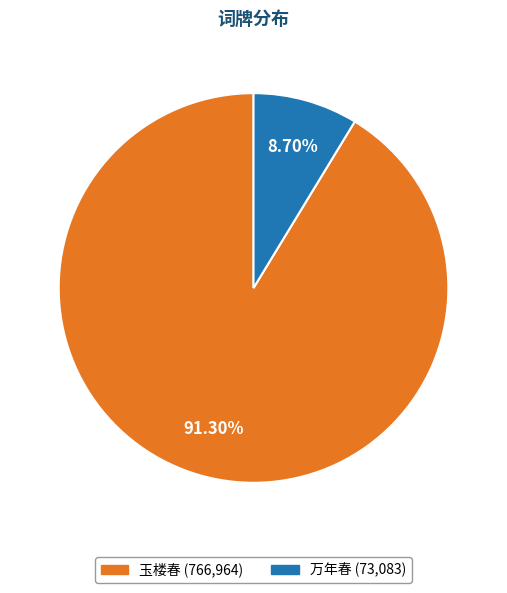

Is there a majority slice in this chart?

Yes